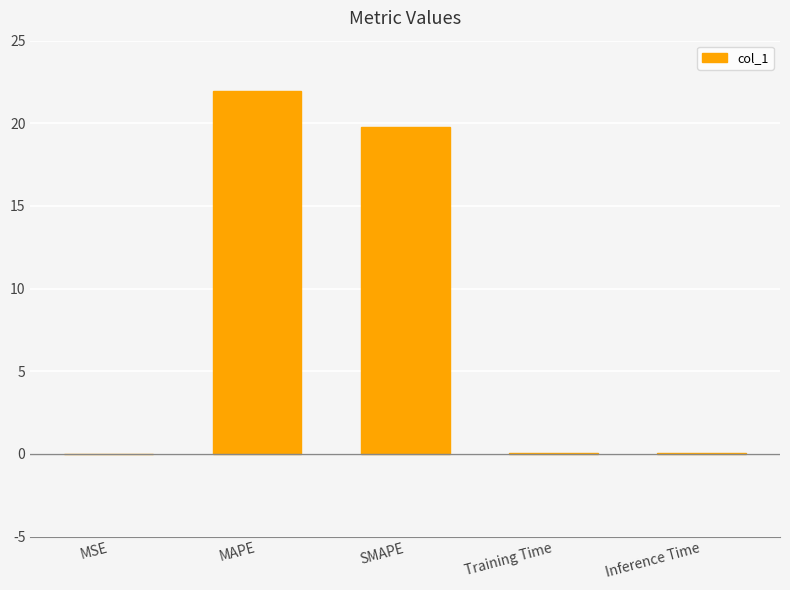

What is the sum of all values?

41.8